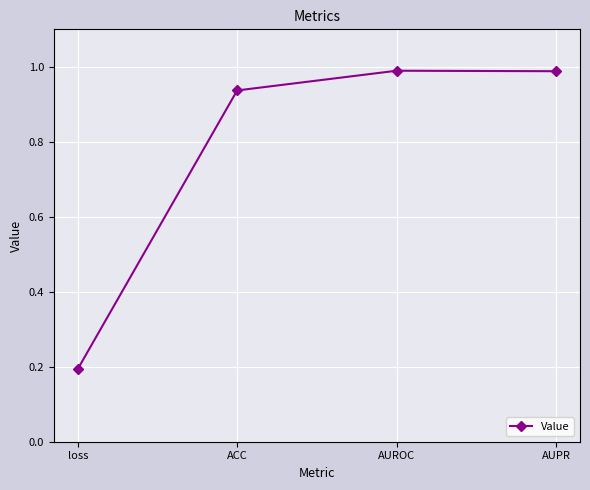

Between ACC and AUPR, which is larger?

AUPR